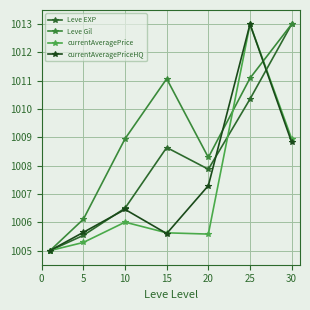

Reading right to left, list all the values displayed in this chart.

Leve EXP: 1013.0	1010.4	1007.9	1008.6	1006.5	1005.5	1005.0
Leve Gil: 1013.0	1011.1	1008.3	1011.1	1009.0	1006.1	1005.0
currentAveragePrice: 1008.9	1013.0	1005.6	1005.6	1006.0	1005.3	1005.0
currentAveragePriceHQ: 1008.8	1013.0	1007.3	1005.6	1006.5	1005.6	1005.0